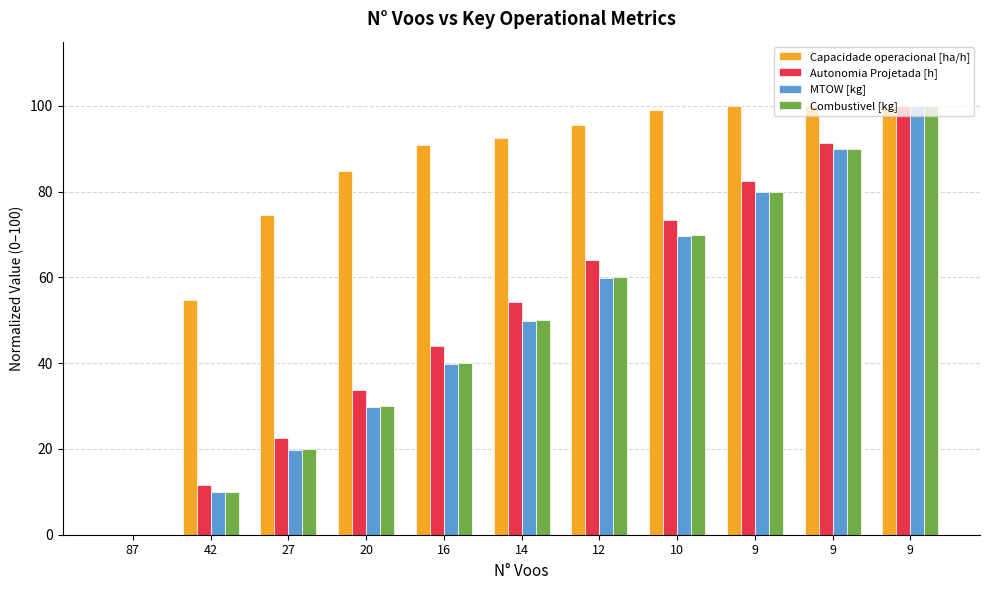

Reading left to right, what are all the values shown in this chart?

Capacidade operacional [ha/h]: 0.0	54.7	74.5	84.8	90.9	92.4	95.6	99.1	100.0	99.9	99.7
Autonomia Projetada [h]: 0.0	11.5	22.6	33.8	44.0	54.3	64.1	73.5	82.5	91.5	100.0
MTOW [kg]: 0.0	9.9	19.8	29.8	39.8	49.8	59.8	69.8	79.8	89.9	100.0
Combustivel [kg]: 0.0	10.0	20.0	30.0	40.0	50.0	60.0	70.0	80.0	90.0	100.0